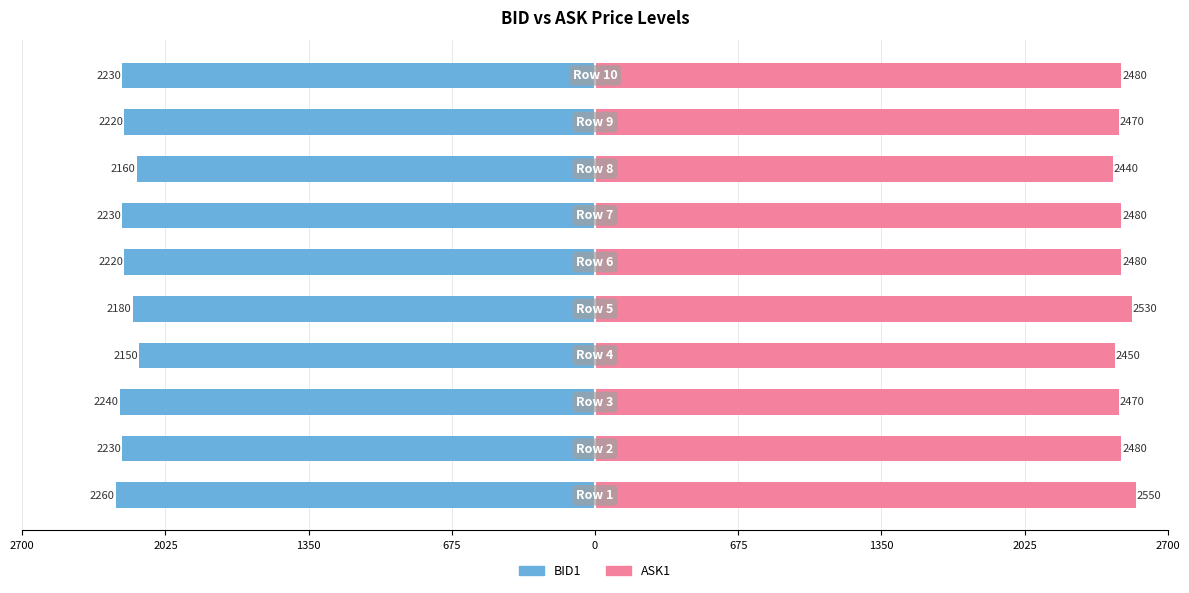

How many values in the ASK1 series are below 2480?

4